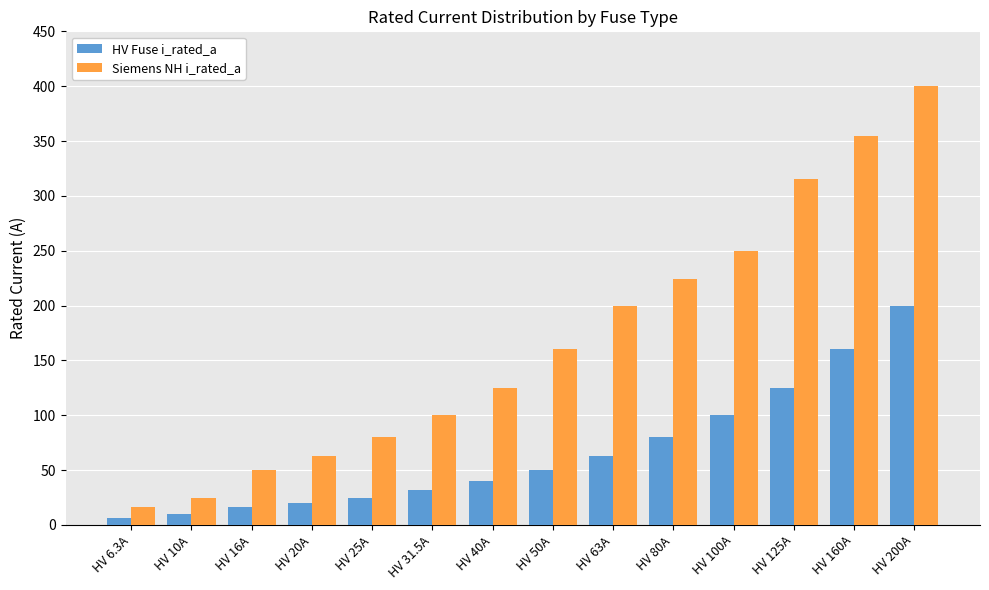

At HV 100A, list the series in order from largest to smallest.

Siemens NH i_rated_a, HV Fuse i_rated_a